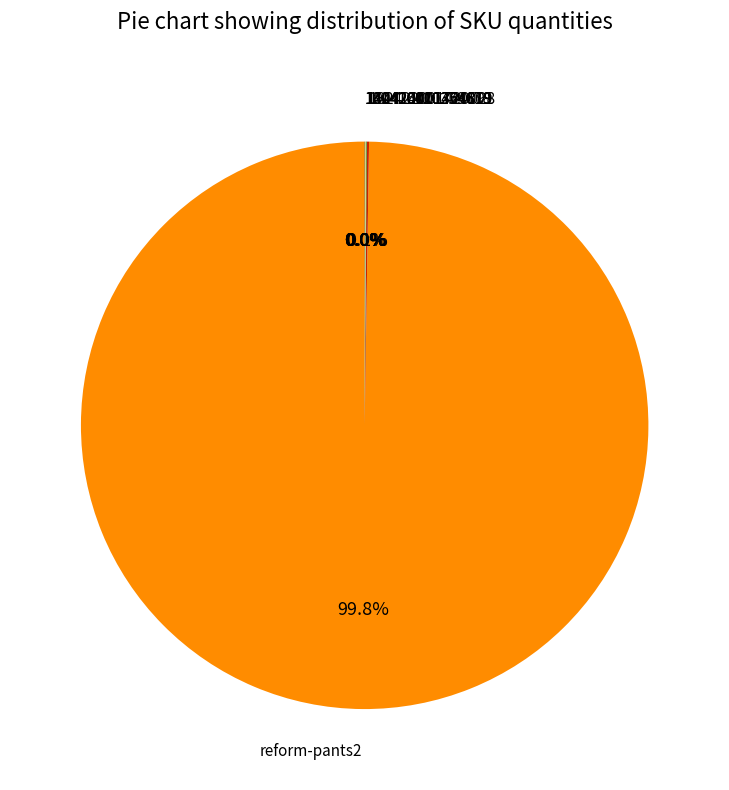

Does any single category account for the majority?

Yes